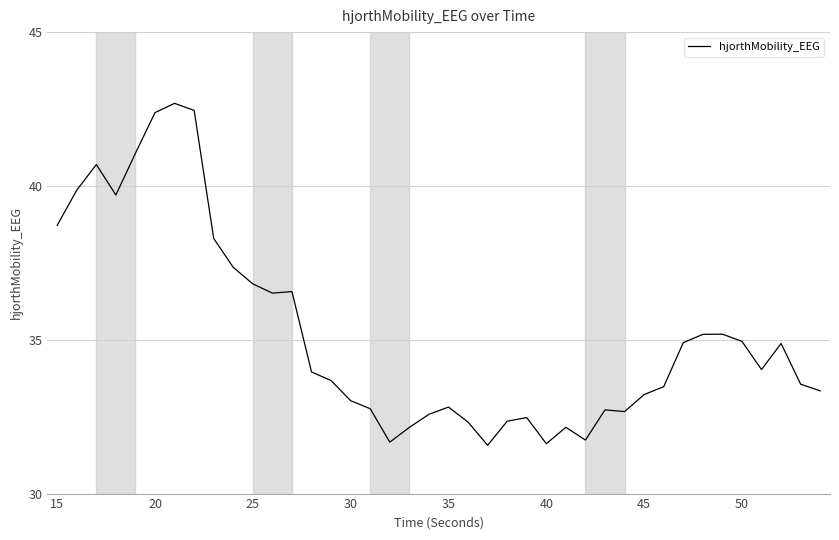

Does the chart display data point markers on the line(s)?

No